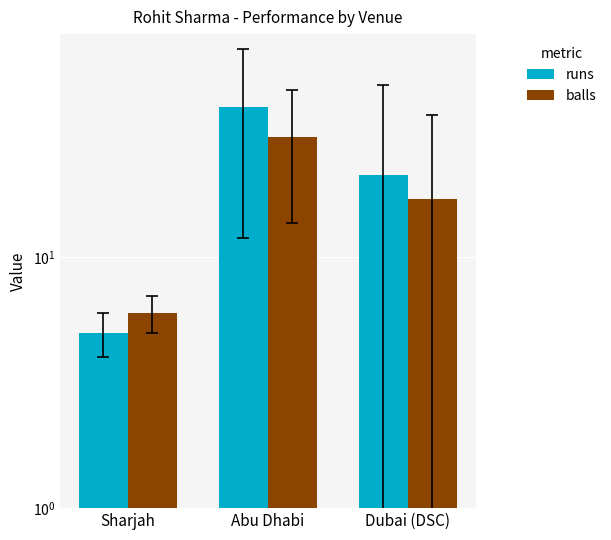

Are the bars horizontal?

No